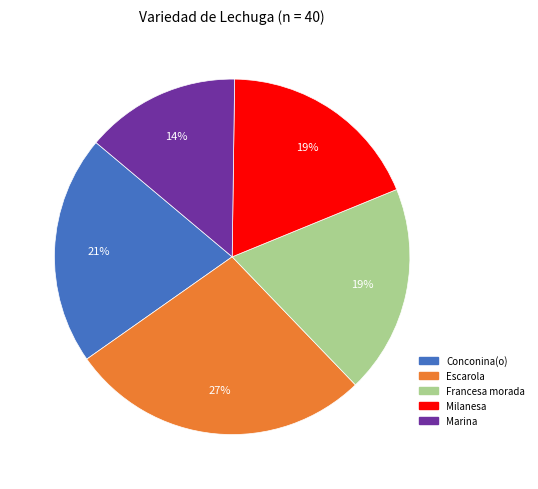

What percentage is the Escarola slice, to the nearest percent?

27%